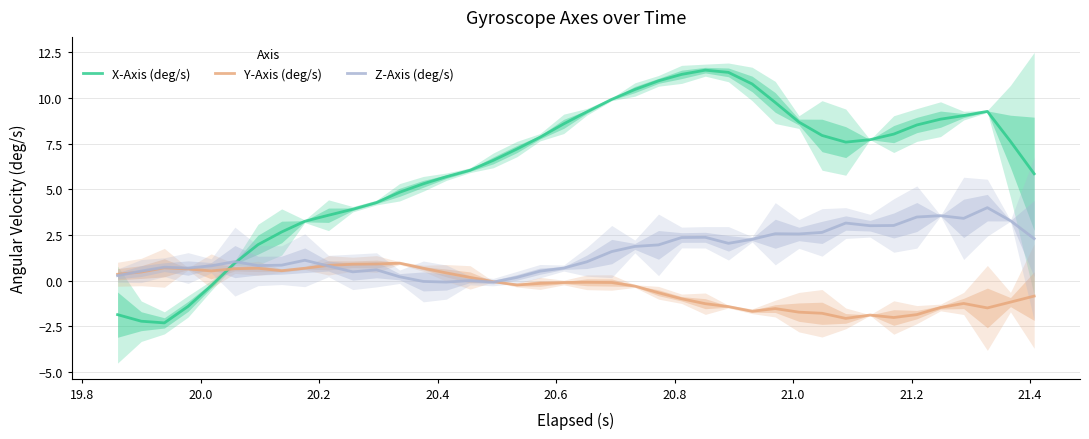

After their last crossing, which series has the higher values: X-Axis (deg/s) or Y-Axis (deg/s)?

X-Axis (deg/s)